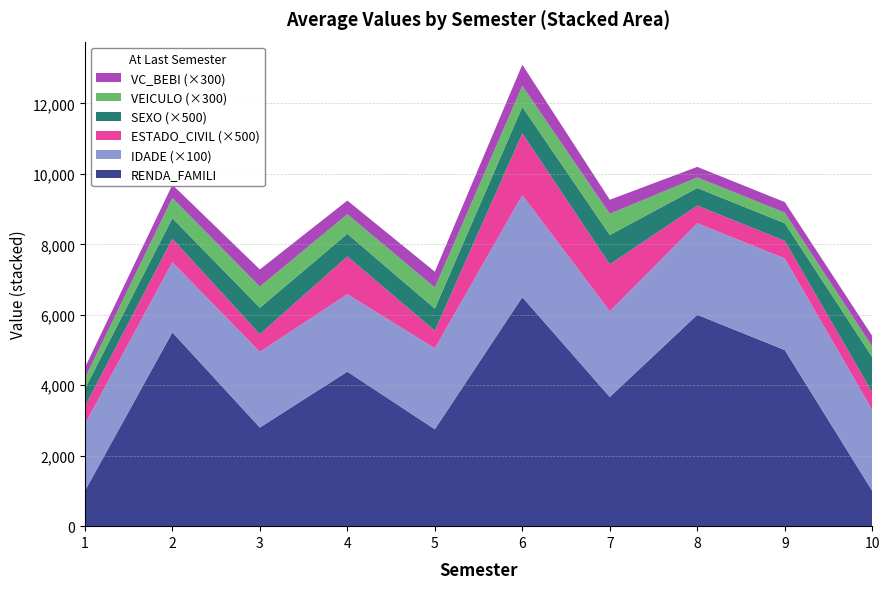

What is the maximum value for RENDA_FAMILI?

6500.0